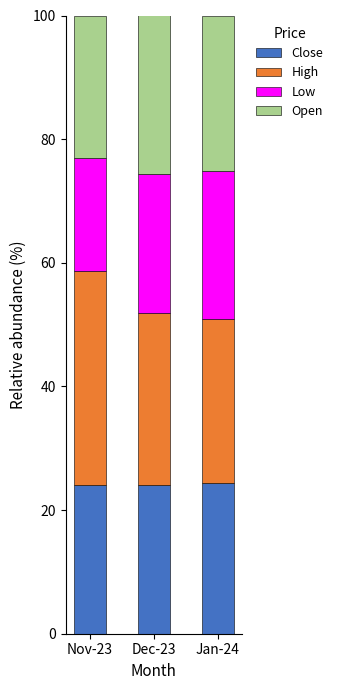

What is the approximate value of Close at Nov-23?

24.0